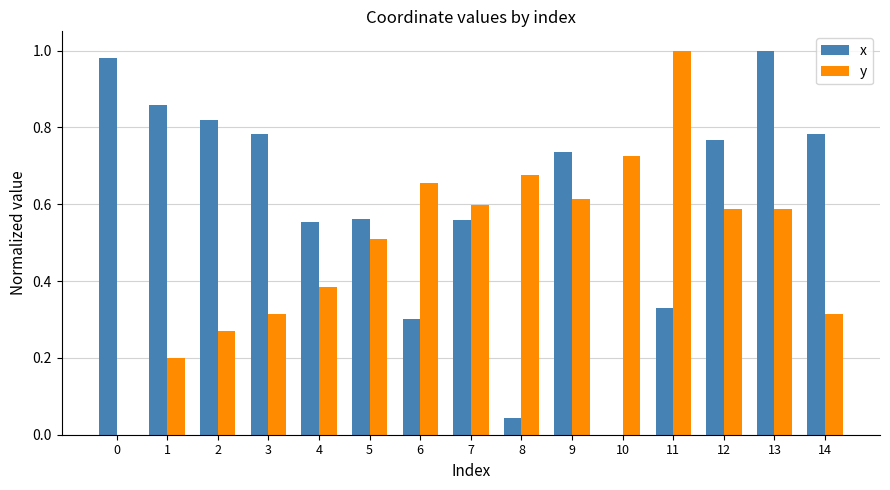

Does the chart contain stacked bars?

No